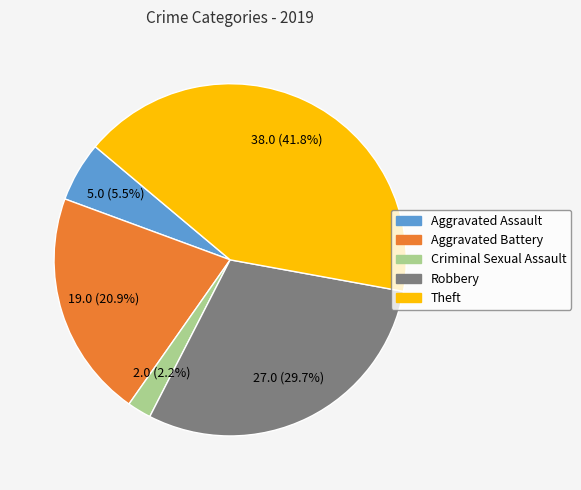

To the nearest percent, what portion does Aggravated Battery represent?

21%